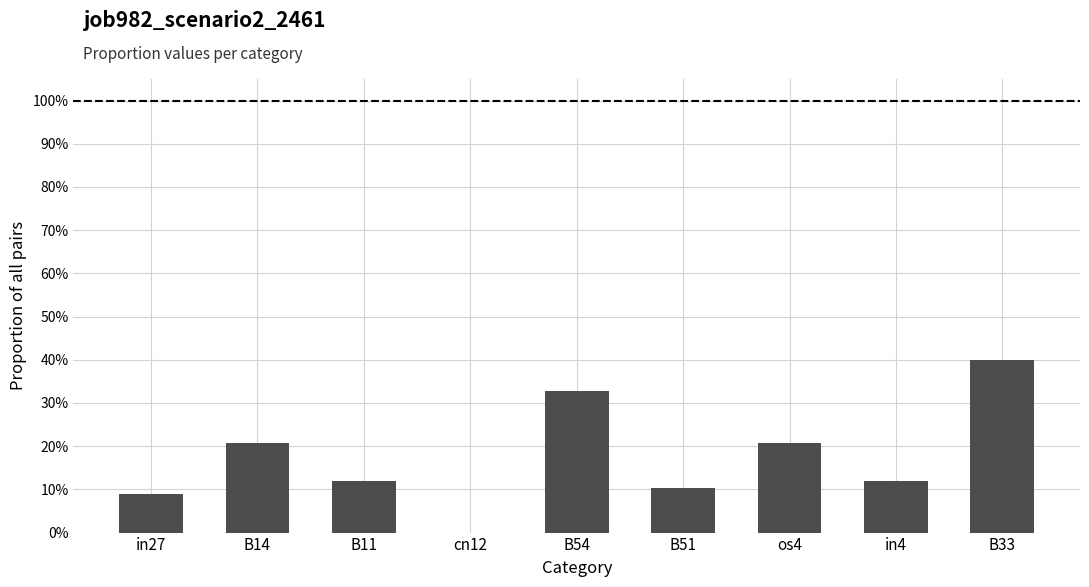

Reading right to left, what are all the values shown in this chart?

B33=0.4	in4=0.1	os4=0.2	B51=0.1	B54=0.3	cn12=0.0	B11=0.1	B14=0.2	in27=0.1